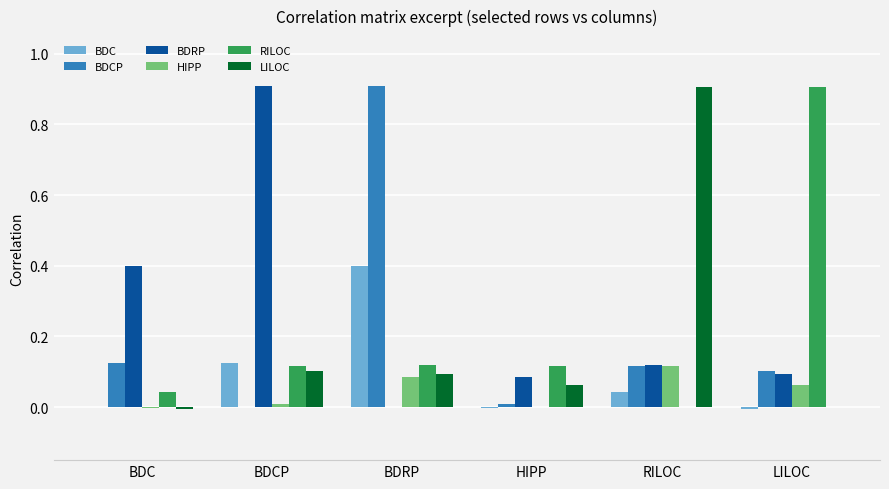

Which series has the largest total across all categories?

BDRP